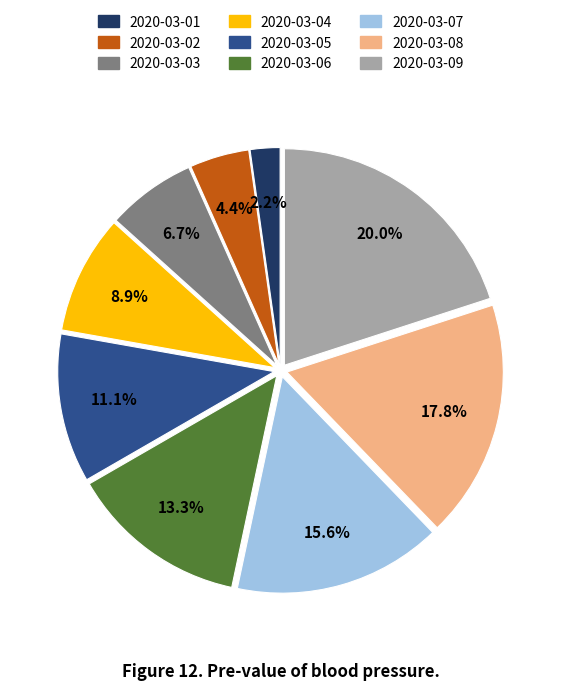

To the nearest percent, what percentage of the pie is 2020-03-08?

18%